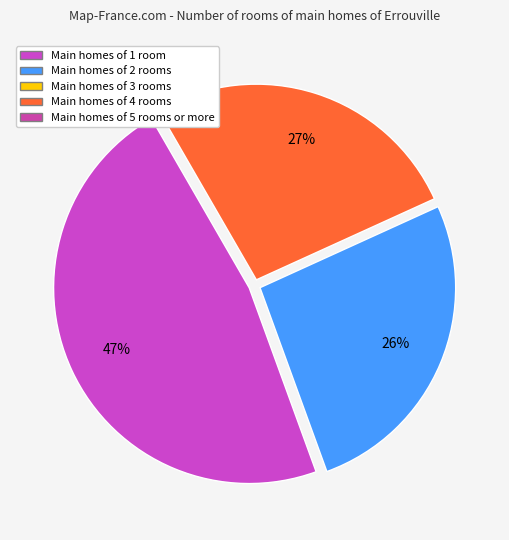

Count the number of slices in the pie.

3